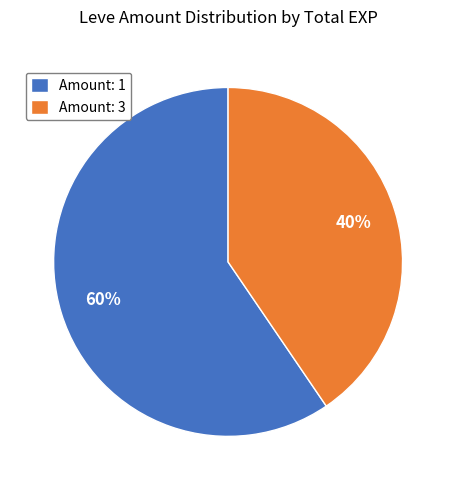

What is the largest slice in the pie chart?

Amount: 1